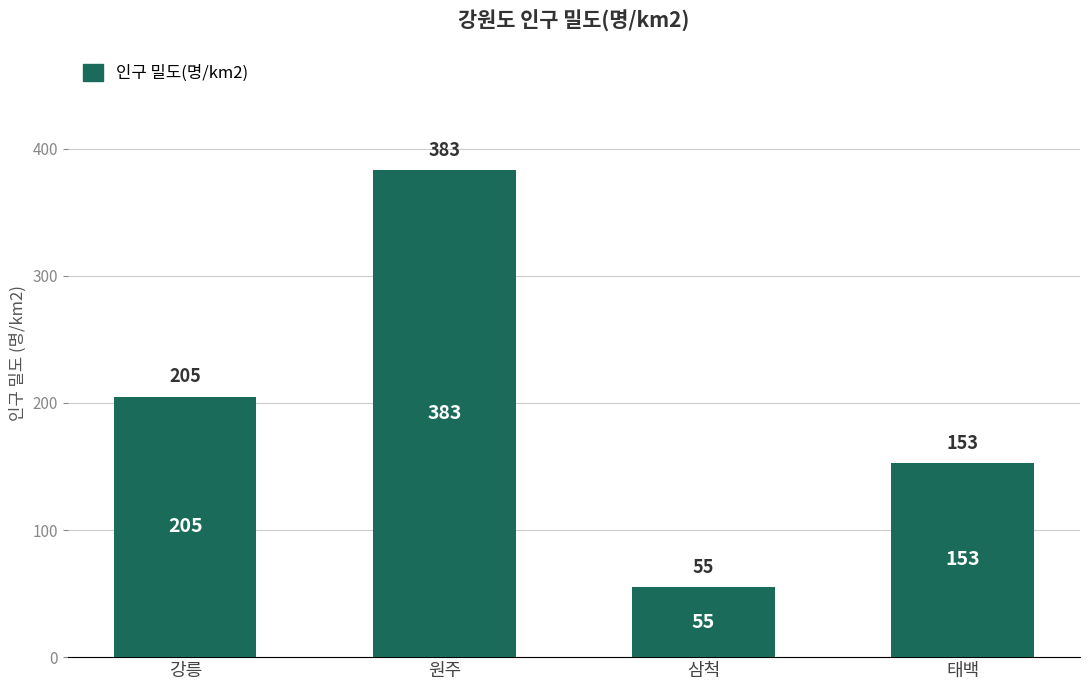

Reading right to left, list all the values displayed in this chart.

153	55	383	205